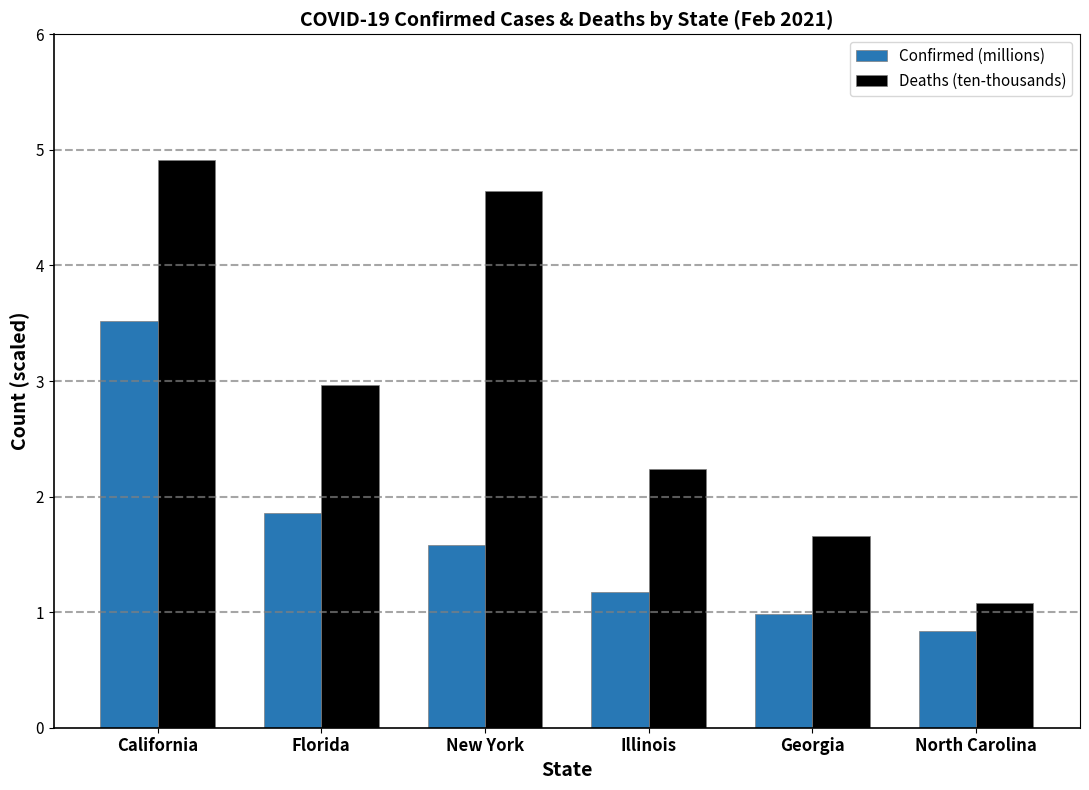

What is the label of the 2nd bar from the left?

Florida